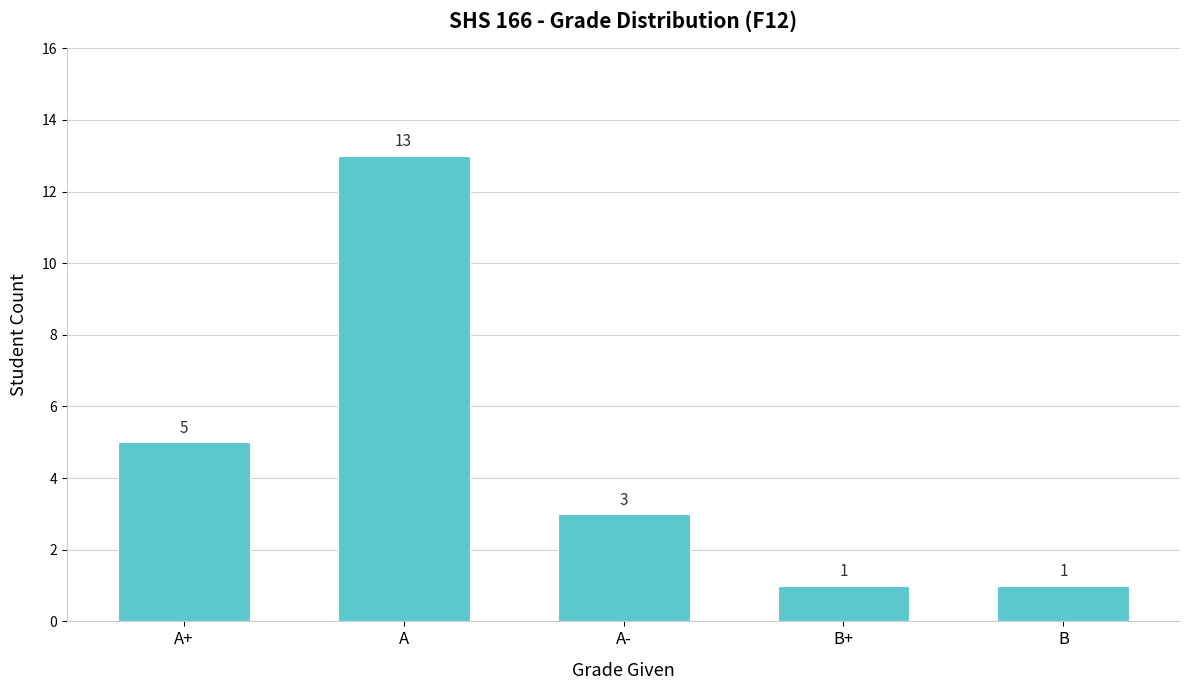

What is the difference between the maximum and minimum values?

12